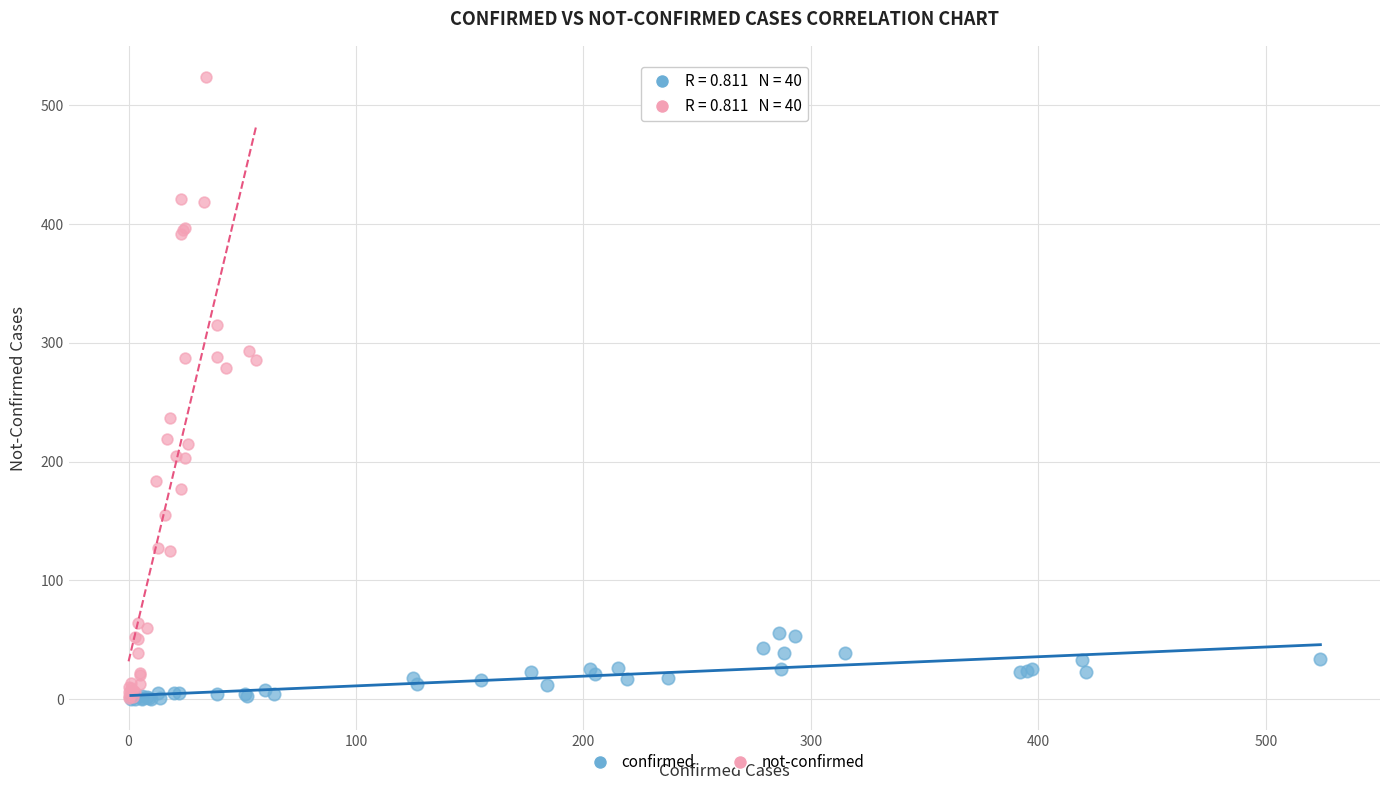

Which series reaches the maximum Y coordinate?

not-confirmed